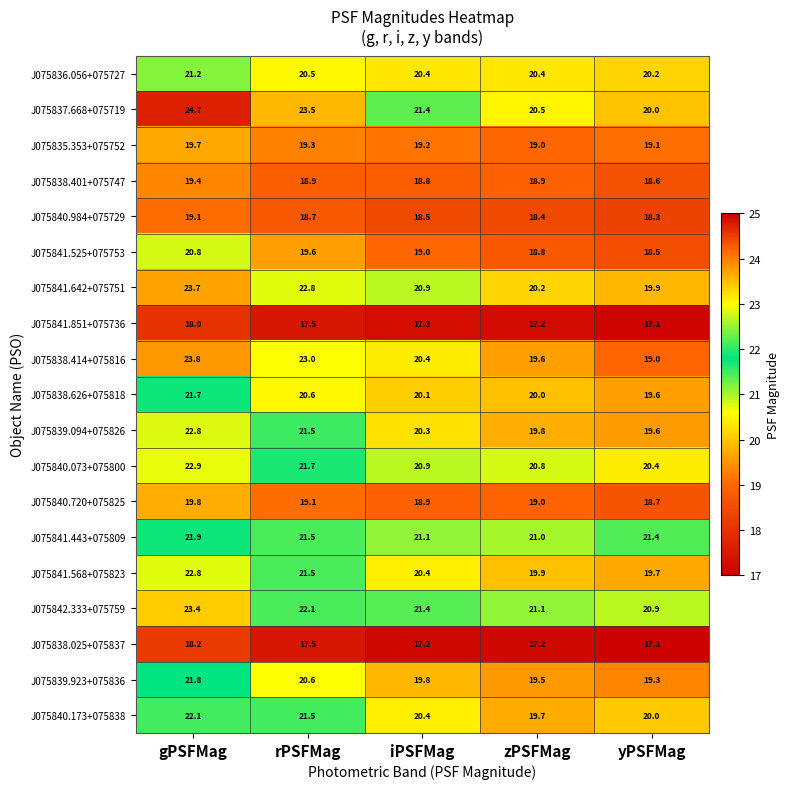

What is the maximum value shown in the chart?

24.7